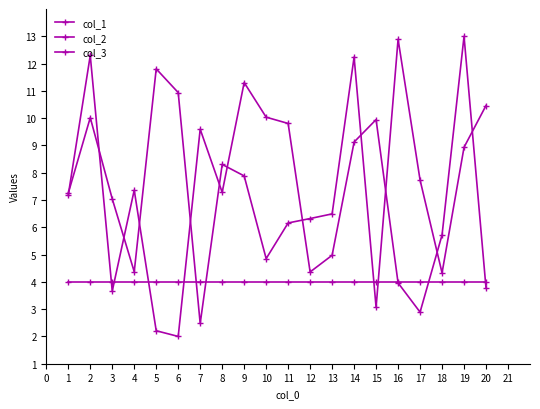

Does the chart have visible grid lines?

No